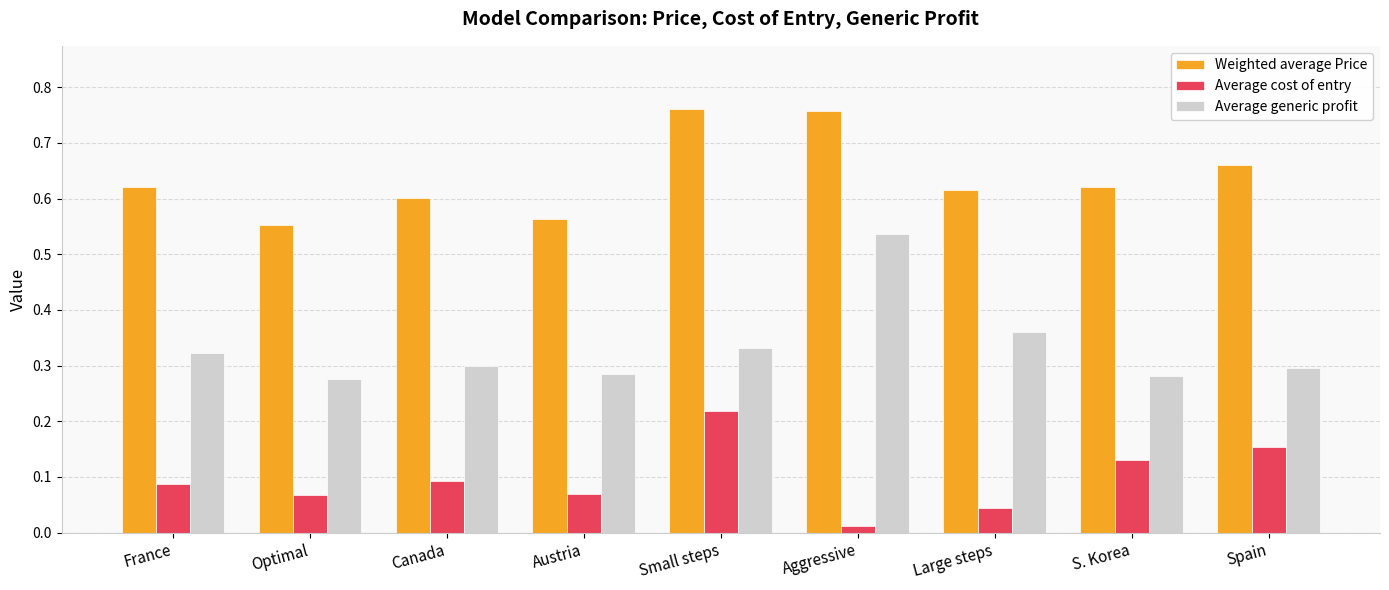

Does the chart contain stacked bars?

No